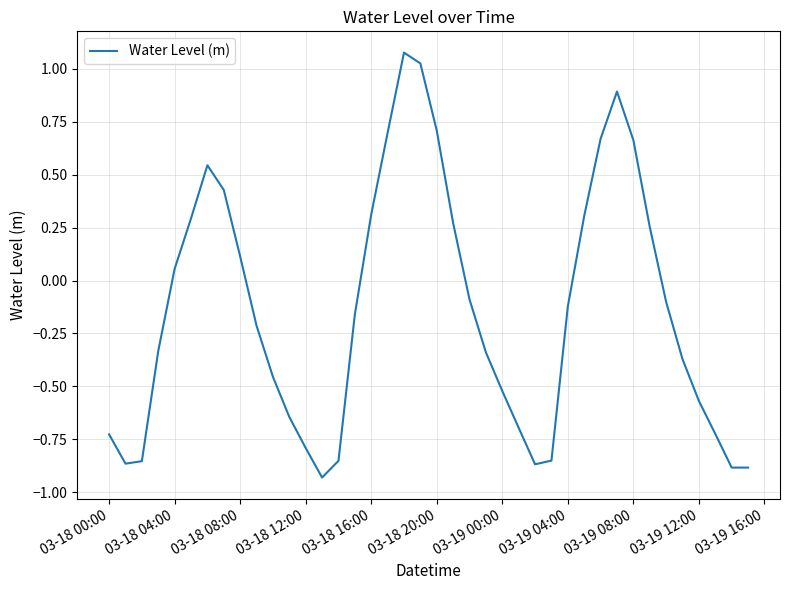

What is the difference between the maximum and minimum values?

2.0